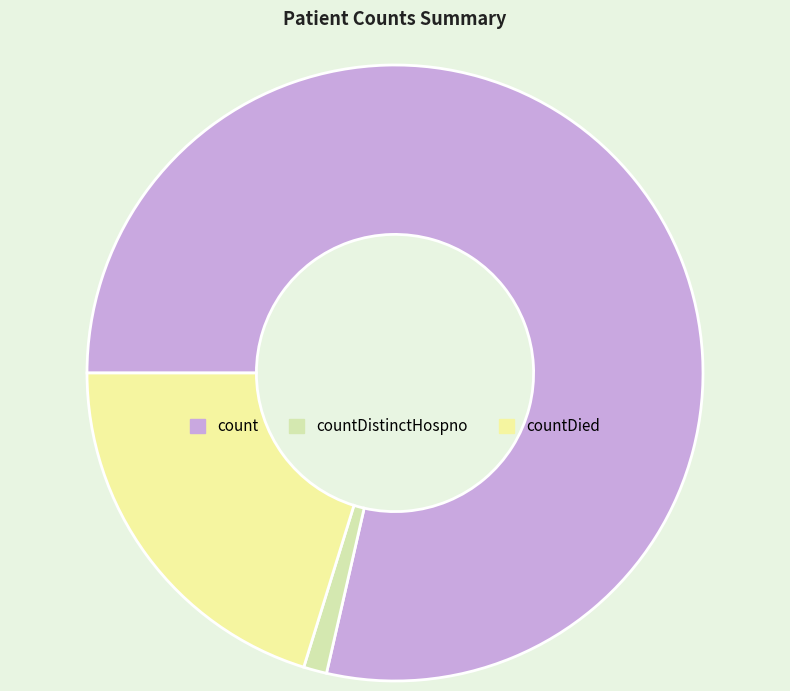

How many slices are in this pie chart?

3